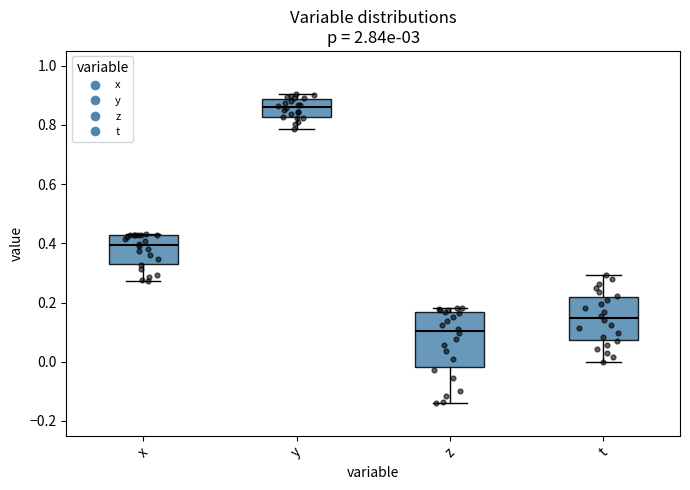

Reading left to right, transcribe this box plot: for each box, give where its median line is, the range the box spans, and where its two whiskers end, as read against the y-axis. The values are not printed on the chart, so give them approximately, as read against the axis.

x: median 0.40, box 0.34 to 0.42, whiskers 0.28 to 0.44
y: median 0.86, box 0.82 to 0.88, whiskers 0.78 to 0.90
z: median 0.10, box -0.02 to 0.16, whiskers -0.14 to 0.18
t: median 0.14, box 0.08 to 0.22, whiskers 0.00 to 0.30